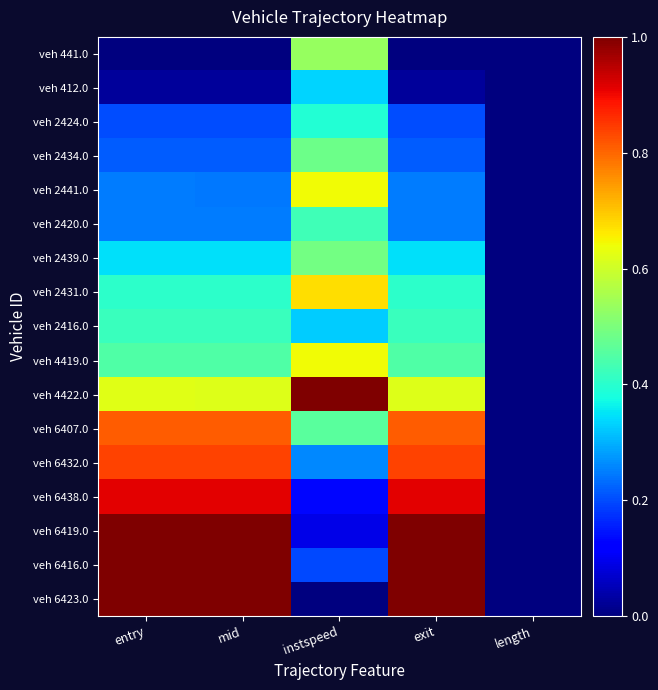

At which category is the sum across all series the highest?

entry